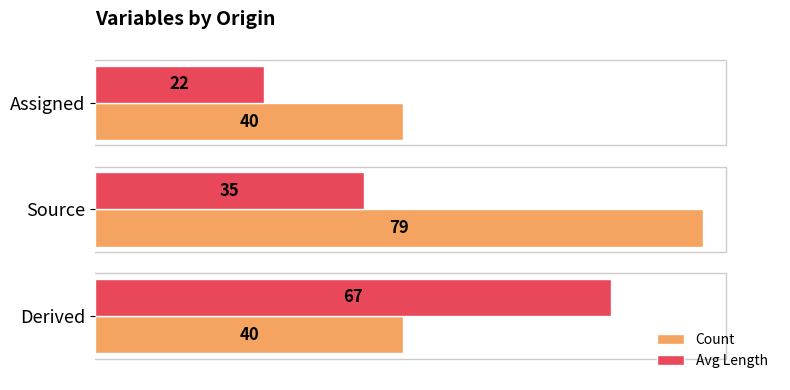

Rank the series by their average value, from lowest to highest.

Avg Length, Count